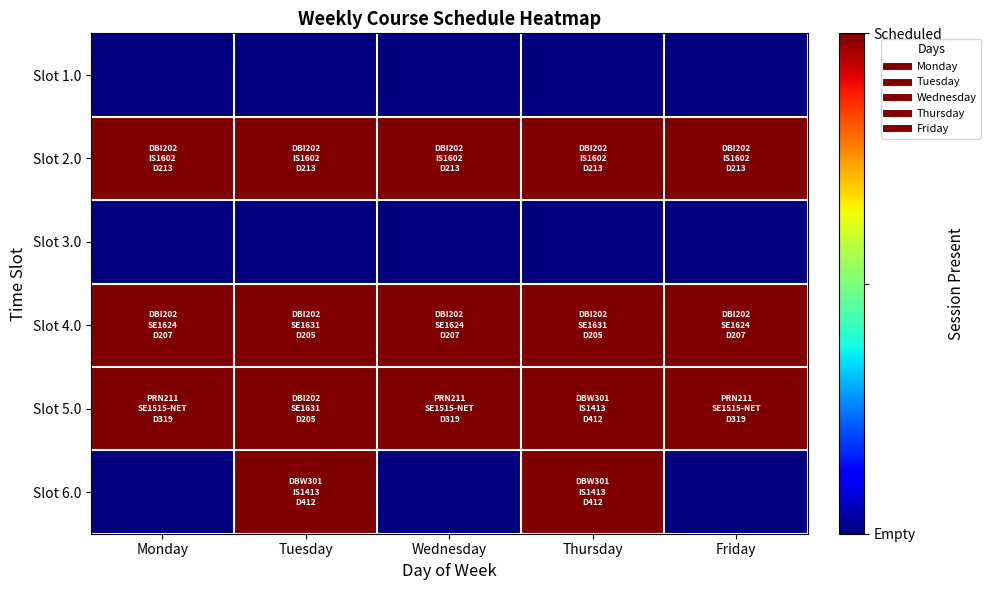

Rank the series at Monday from highest to lowest value.

Slot 2.0, Slot 4.0, Slot 5.0, Slot 1.0, Slot 3.0, Slot 6.0